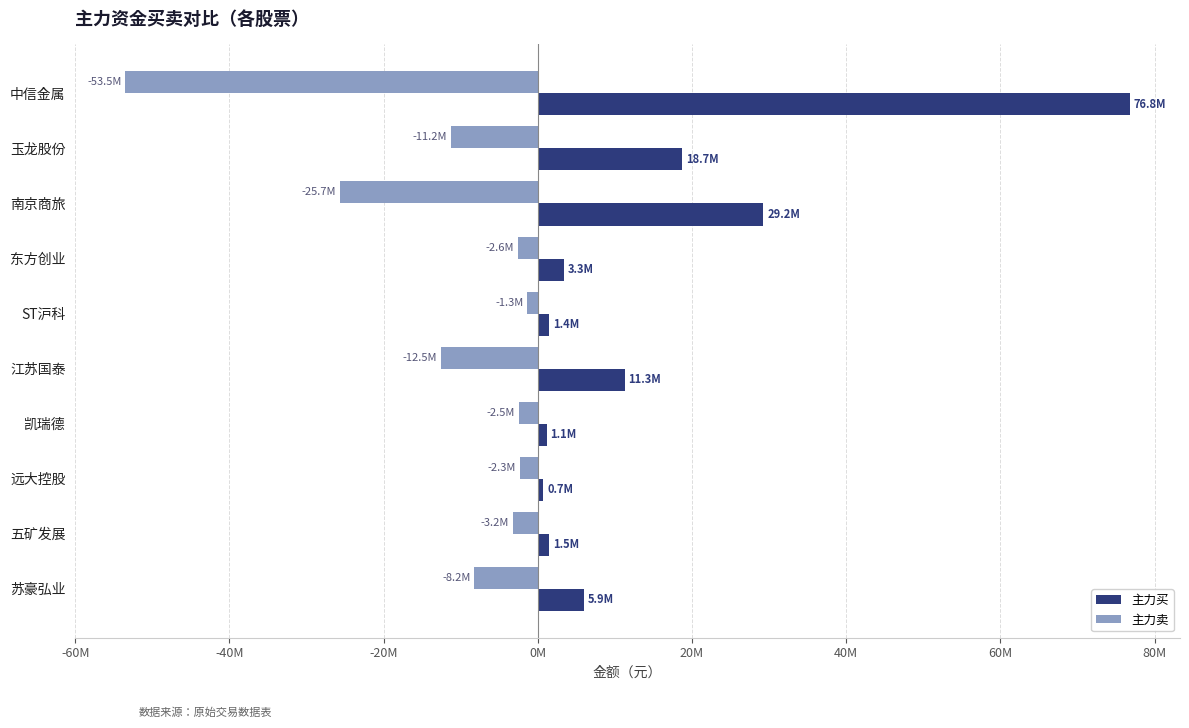

At which category is the sum across all series the highest?

中信金属